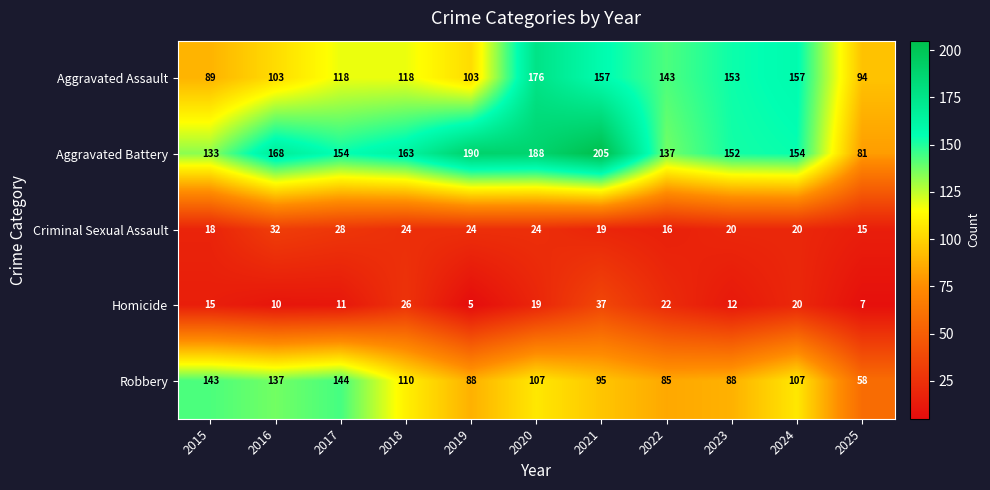

Which series changed the most between 2021 and 2023?

Aggravated Battery